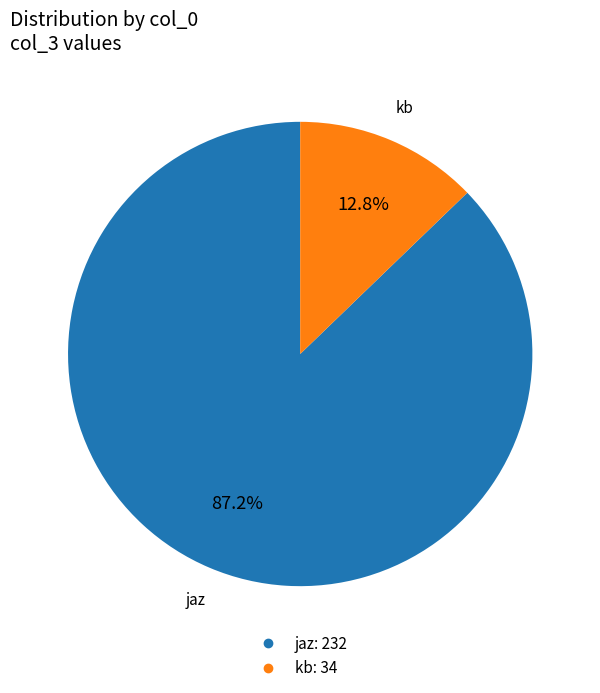

Which category accounts for the majority?

jaz